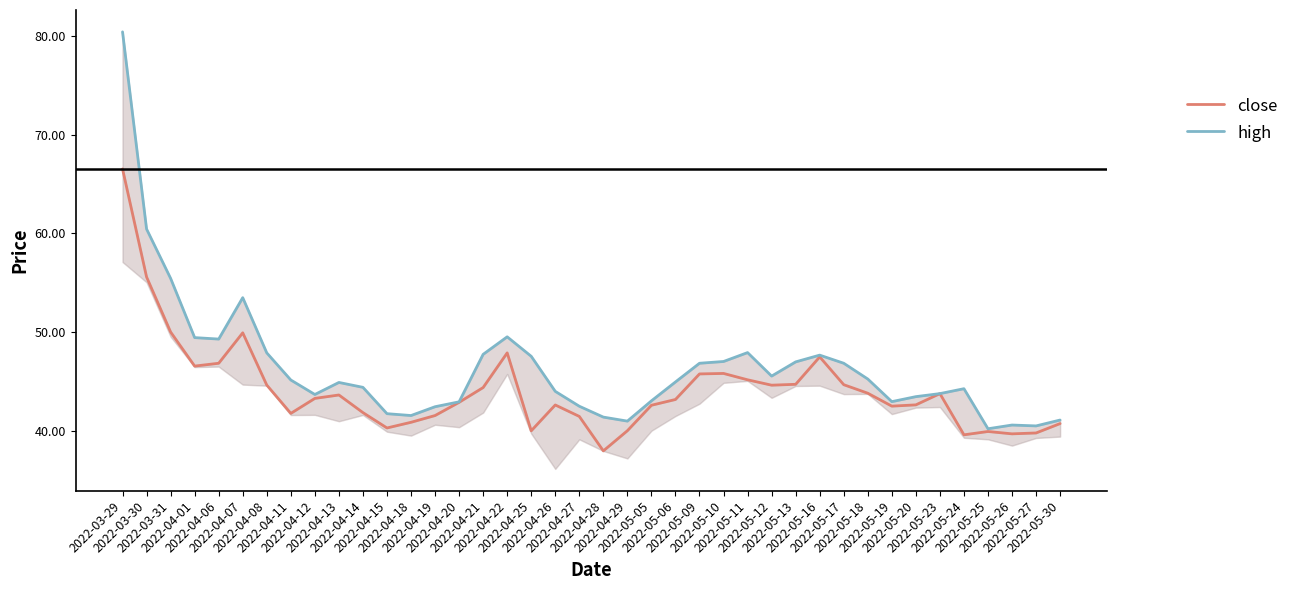

What is the highest value of the high series?

80.4